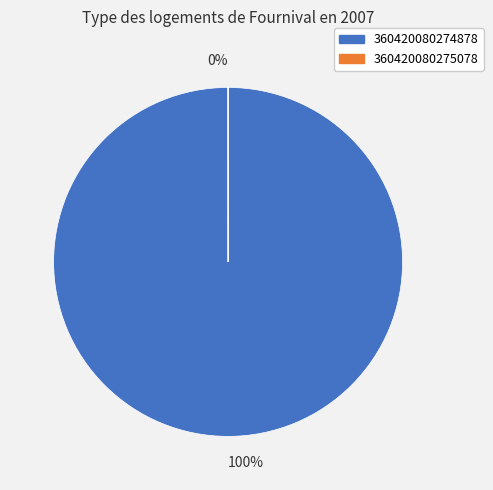

How many slices are in this pie chart?

2